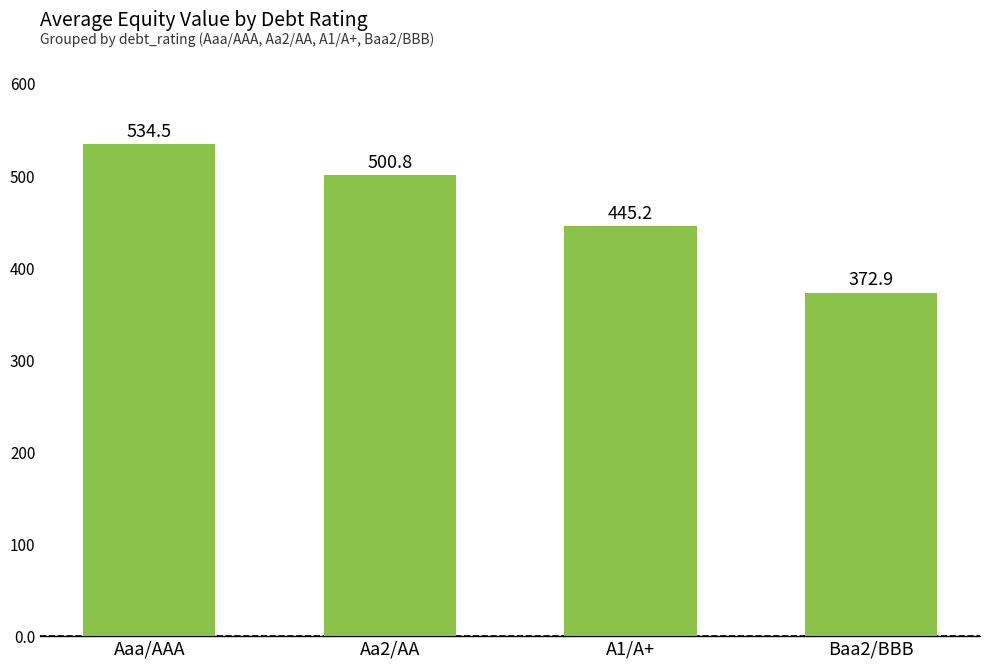

What is the smallest value displayed?

372.9